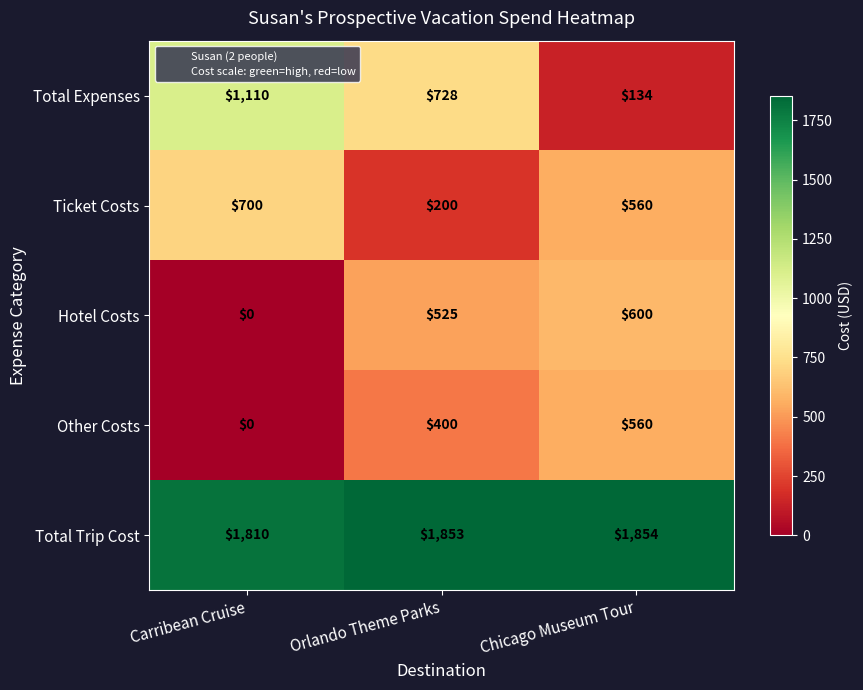

Reading right to left, list all the values displayed in this chart.

Total Expenses: 134	728	1110
Ticket Costs: 560	200	700
Hotel Costs: 600	525	0
Other Costs: 560	400	0
Total Trip Cost: 1854	1853	1810